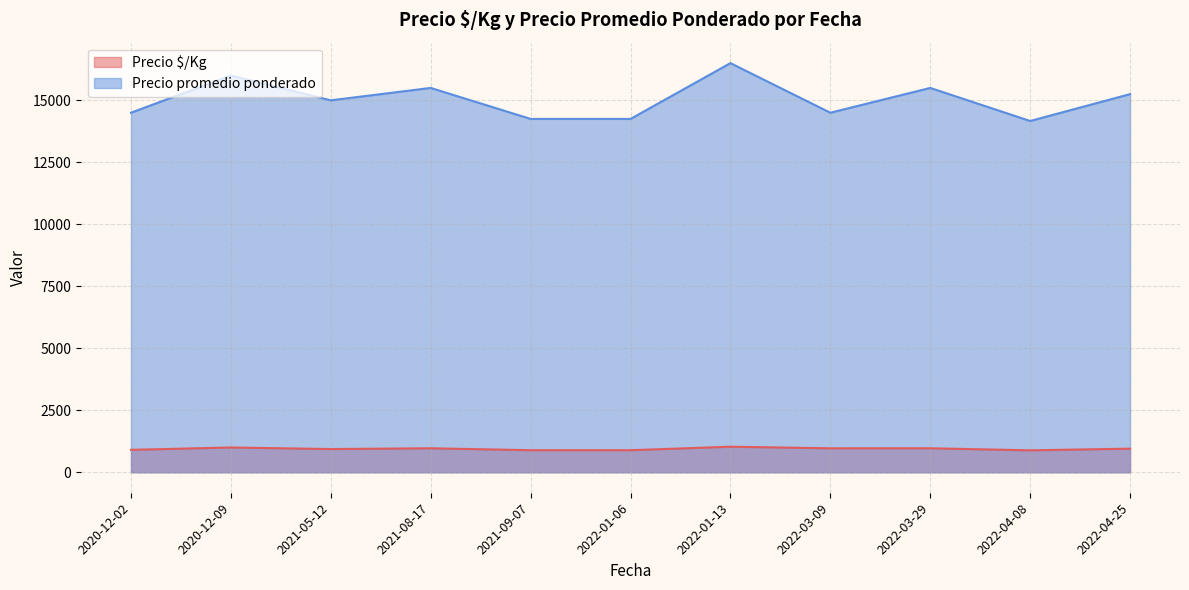

The value of Precio $/Kg at 2022-03-29 is 968.7. True or false?

True